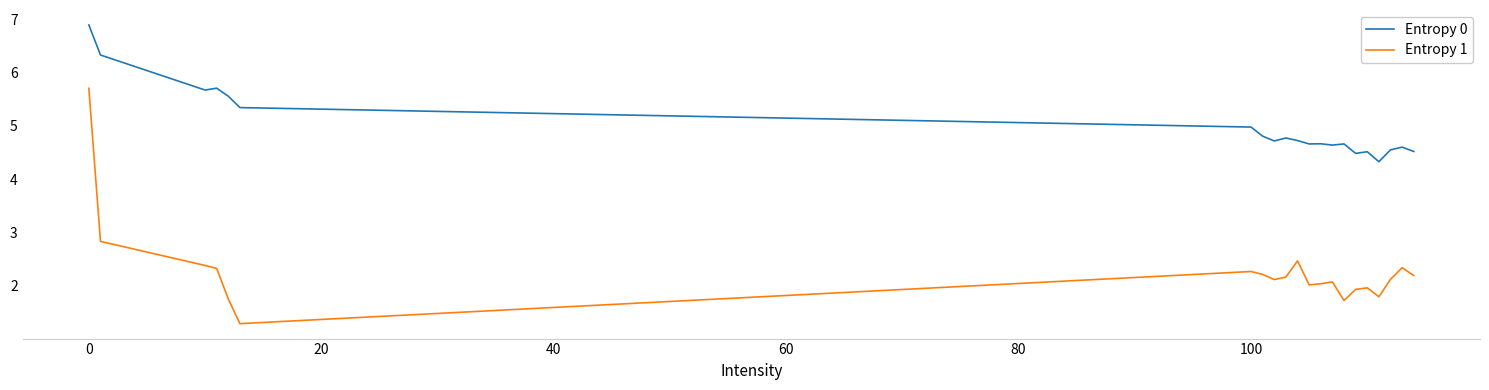

How many lines are shown in the chart?

2